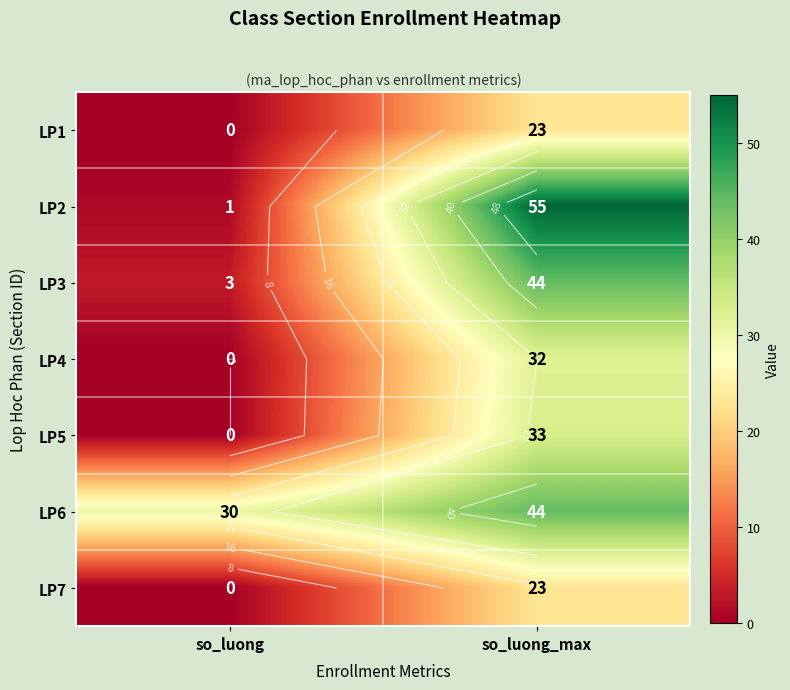

What is the difference between the maximum and minimum values in the LP7 series?

23